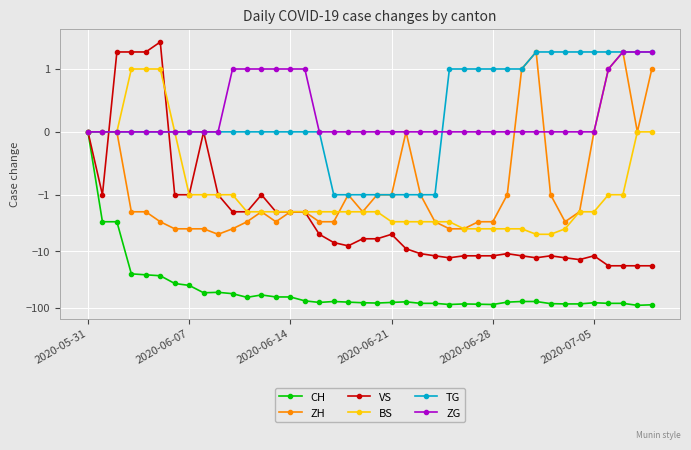

True or false: ZG and BS cross at least once.

False